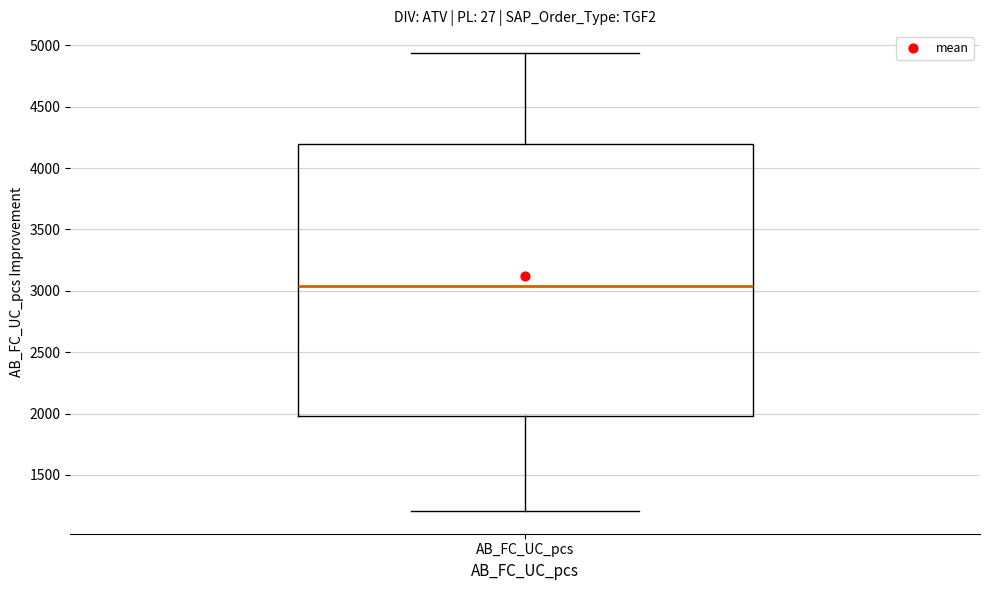

Read this box plot against the y-axis: the position of the median line, the range covered by the box, and the ends of both whiskers. The values are not printed on the chart, so give them approximately, as read against the axis.

median 3050, box 2000 to 4200, whiskers 1200 to 4950